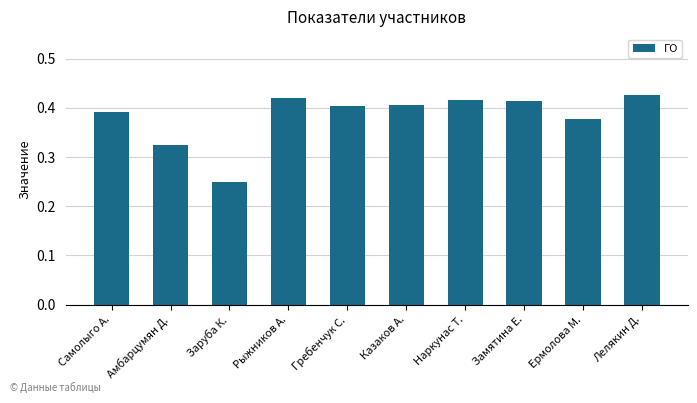

What is the sum of all values?

3.8